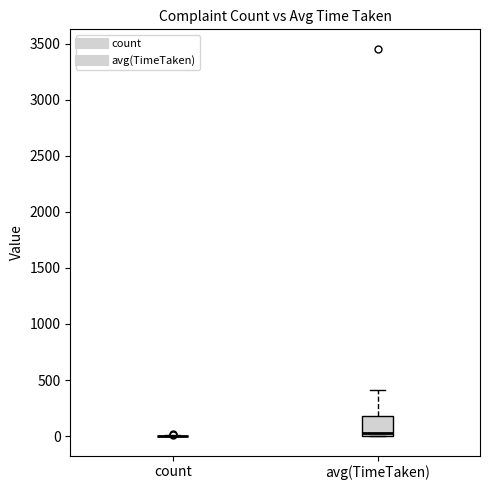

Reading left to right, transcribe this box plot: for each box, give where its median line is, the range the box spans, and where its two whiskers end, as read against the y-axis. The values are not printed on the chart, so give them approximately, as read against the axis.

count: box collapsed to a line at 0, whiskers 0 to 0
avg(TimeTaken): median 50, box 0 to 200, whiskers 0 to 400